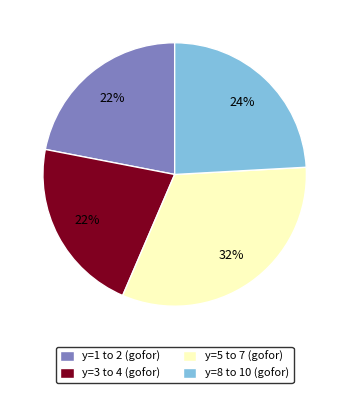

To the nearest percent, what is the average slice percentage?

25%